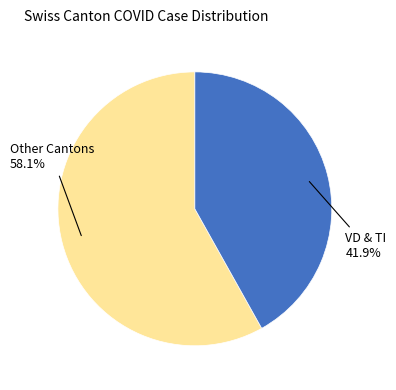

Does any single category account for the majority?

Yes